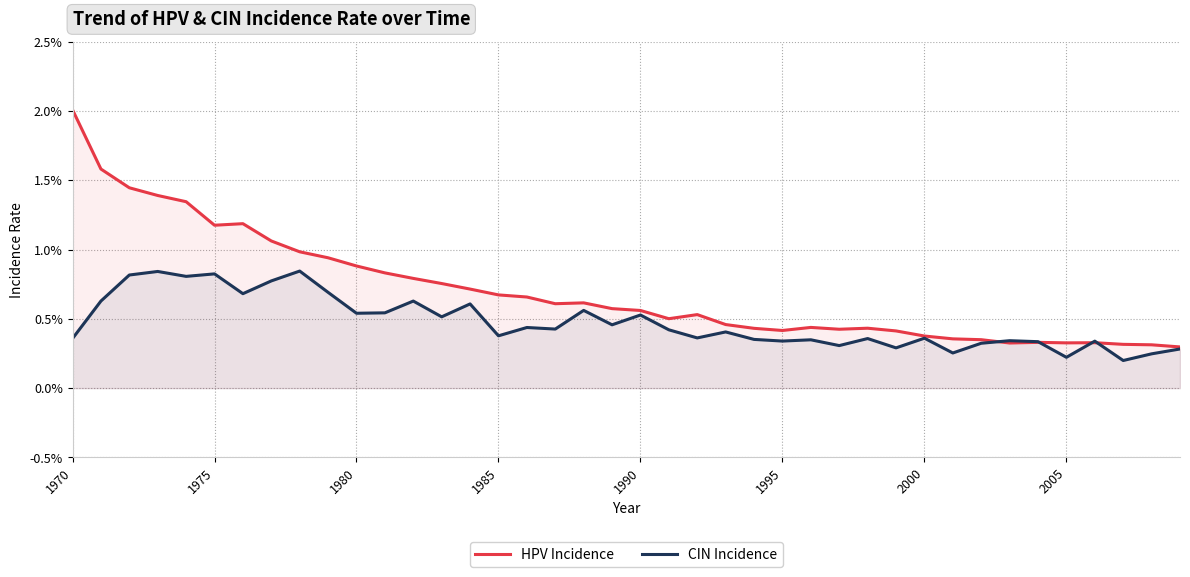

How many lines are shown in the chart?

2